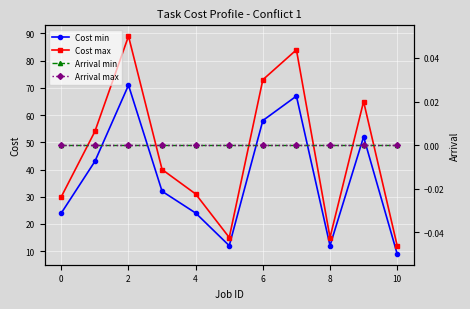

Rank the series at 8 from highest to lowest value.

Cost max, Cost min, Arrival min, Arrival max